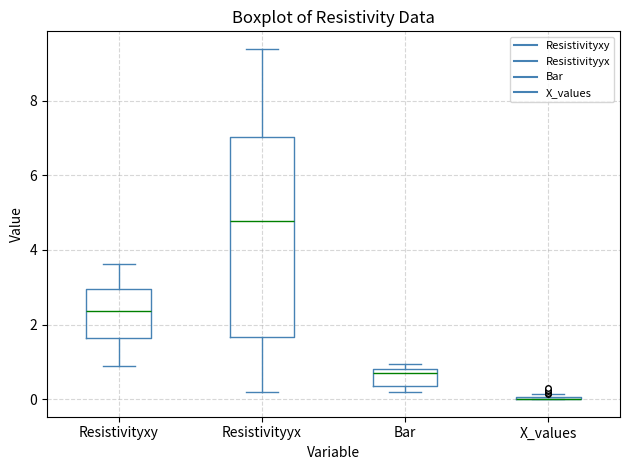

Reading left to right, transcribe this box plot: for each box, give where its median line is, the range the box spans, and where its two whiskers end, as read against the y-axis. The values are not printed on the chart, so give them approximately, as read against the axis.

Resistivityxy: median 2.4, box 1.6 to 3.0, whiskers 0.8 to 3.6
Resistivityyx: median 4.8, box 1.6 to 7.0, whiskers 0.2 to 9.4
Bar: median 0.8 (just below the box's upper edge), box 0.4 to 0.8, whiskers 0.2 to 1.0
X_values: box collapsed to a line at 0.0, whiskers 0.0 to 0.2